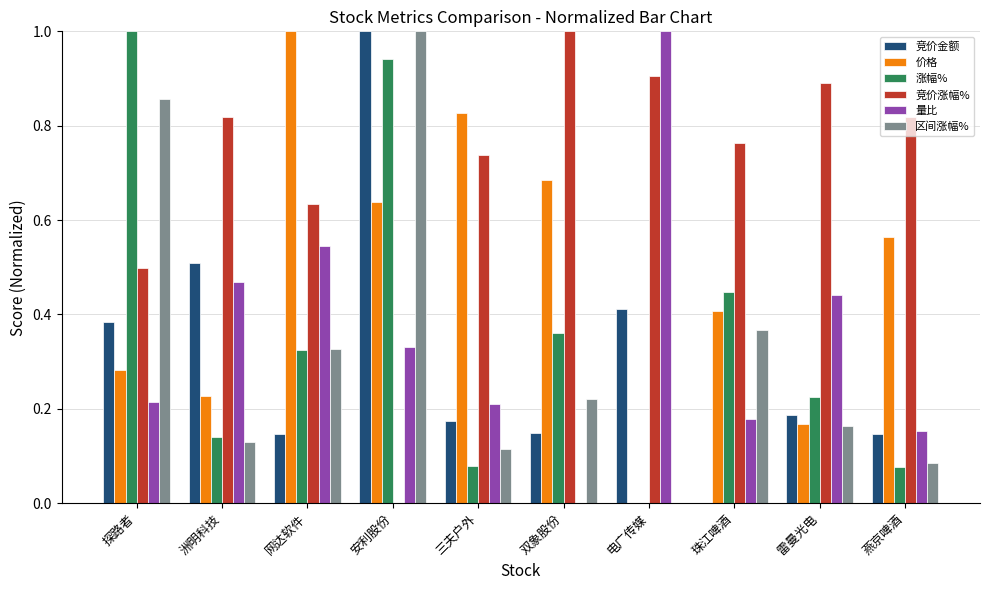

Does the chart contain stacked bars?

No